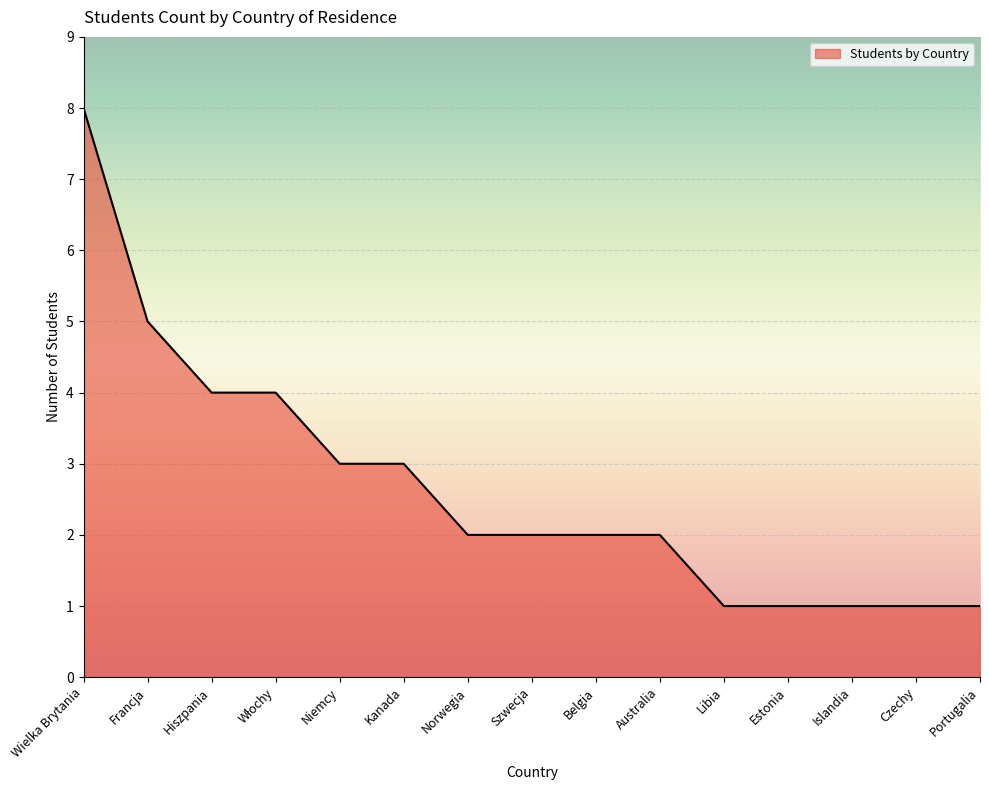

Reading left to right, what are all the values shown in this chart?

8	5	4	4	3	3	2	2	2	2	1	1	1	1	1